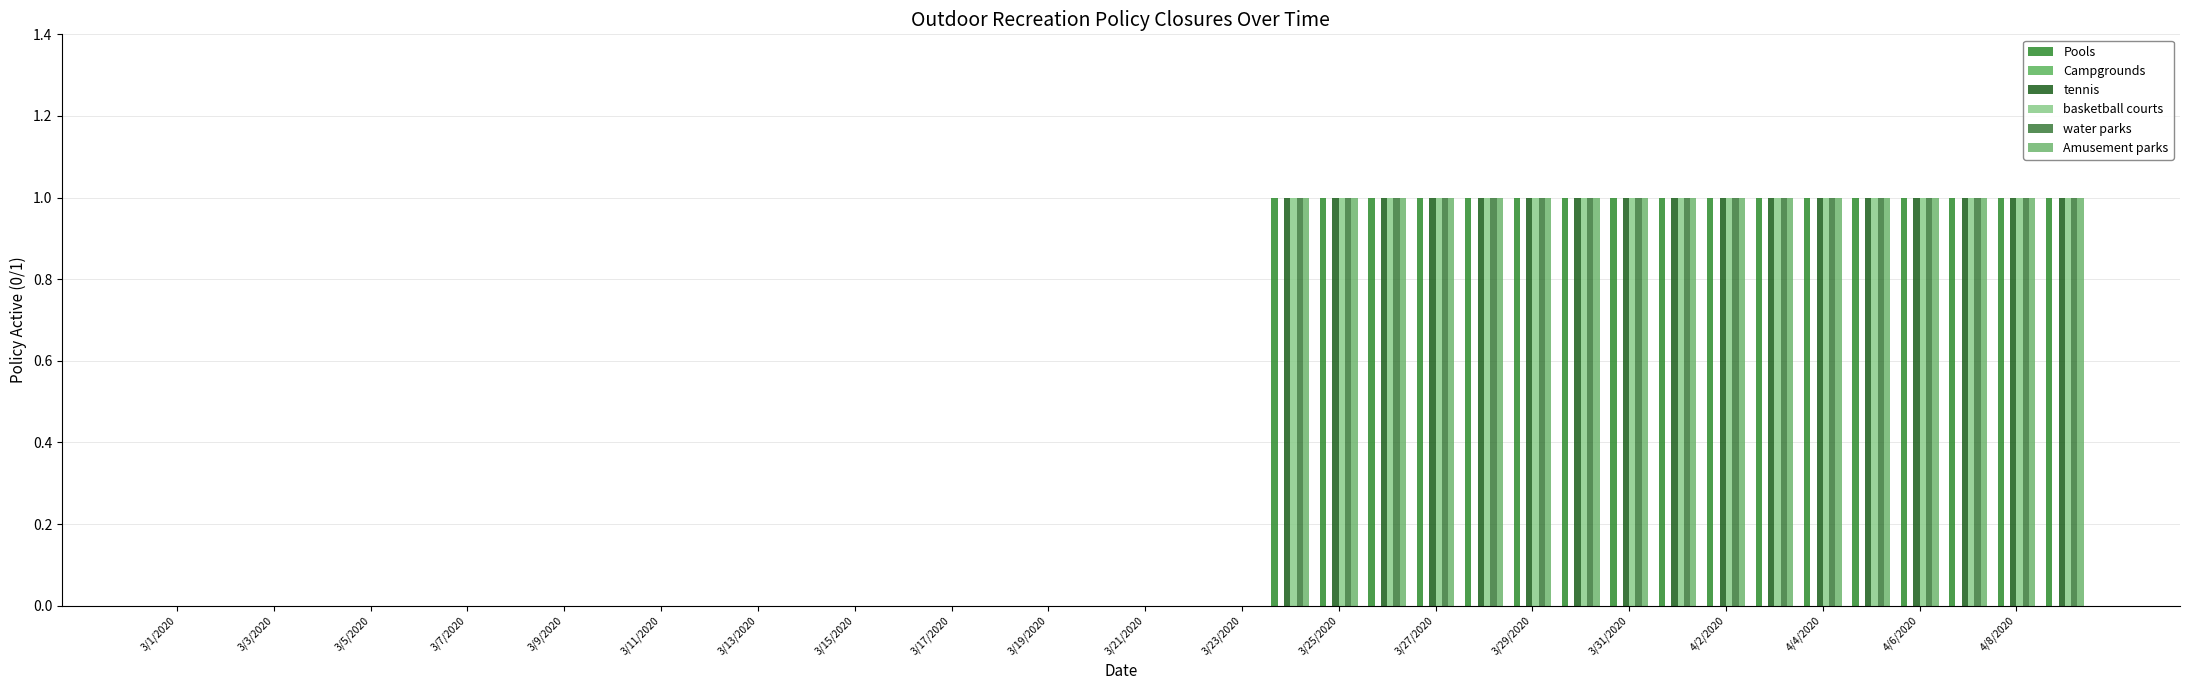

How many groups of bars are there?

40